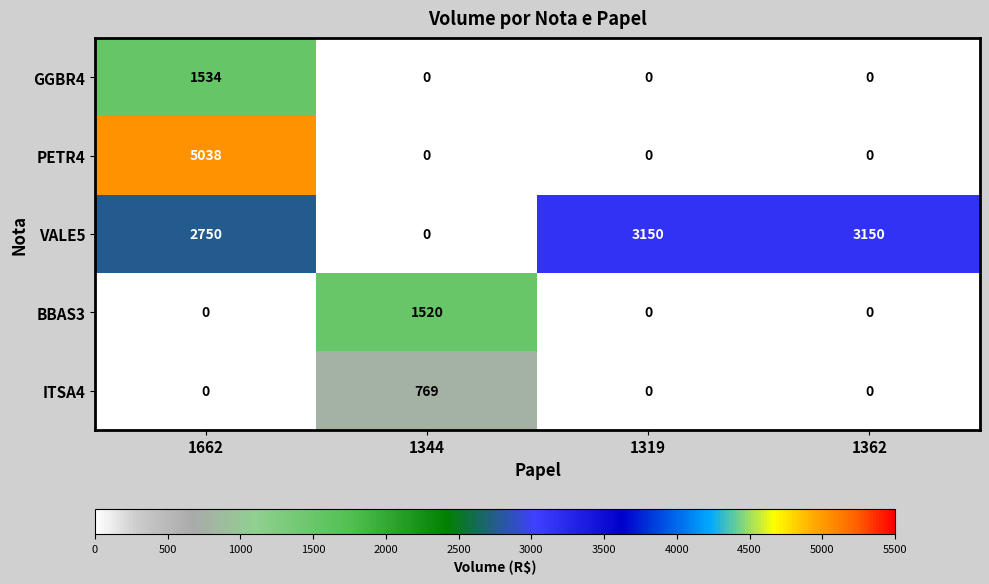

How many data points in ITSA4 are above 0?

1